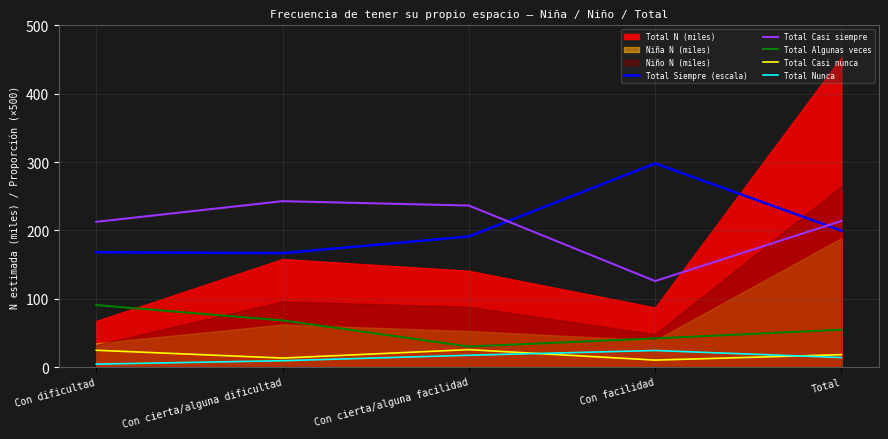

Is the value of Total Casi nunca at Con cierta/alguna facilidad greater than the value of Total Casi siempre at Con dificultad?

No